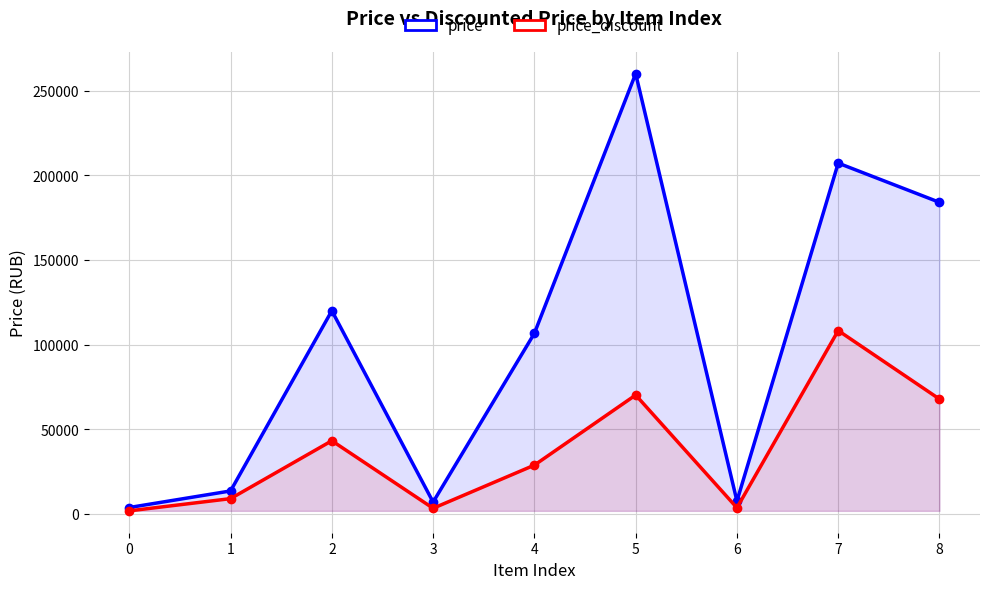

Reading left to right, transcribe all the data shown in this chart.

price: 3780	13557	119980	6980	106633	259967	7580	207129	183980
price_discount: 1796	9016	43193	3316	28791	70191	3600	108242	67791